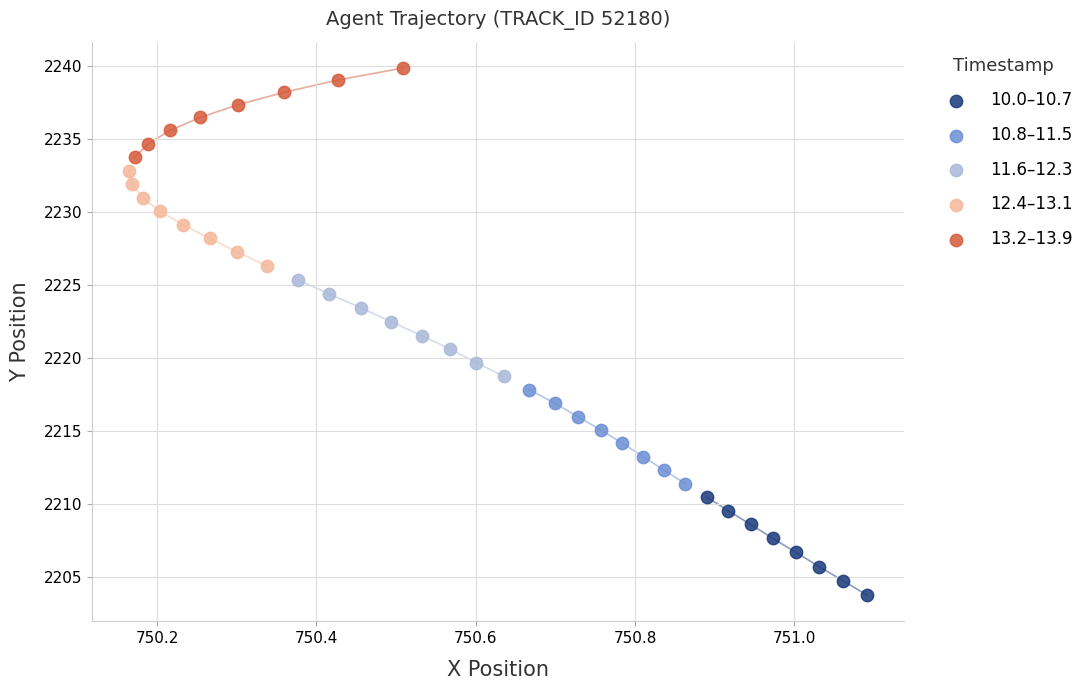

What are all the series names shown in the legend?

10.0–10.7, 10.8–11.5, 11.6–12.3, 12.4–13.1, 13.2–13.9